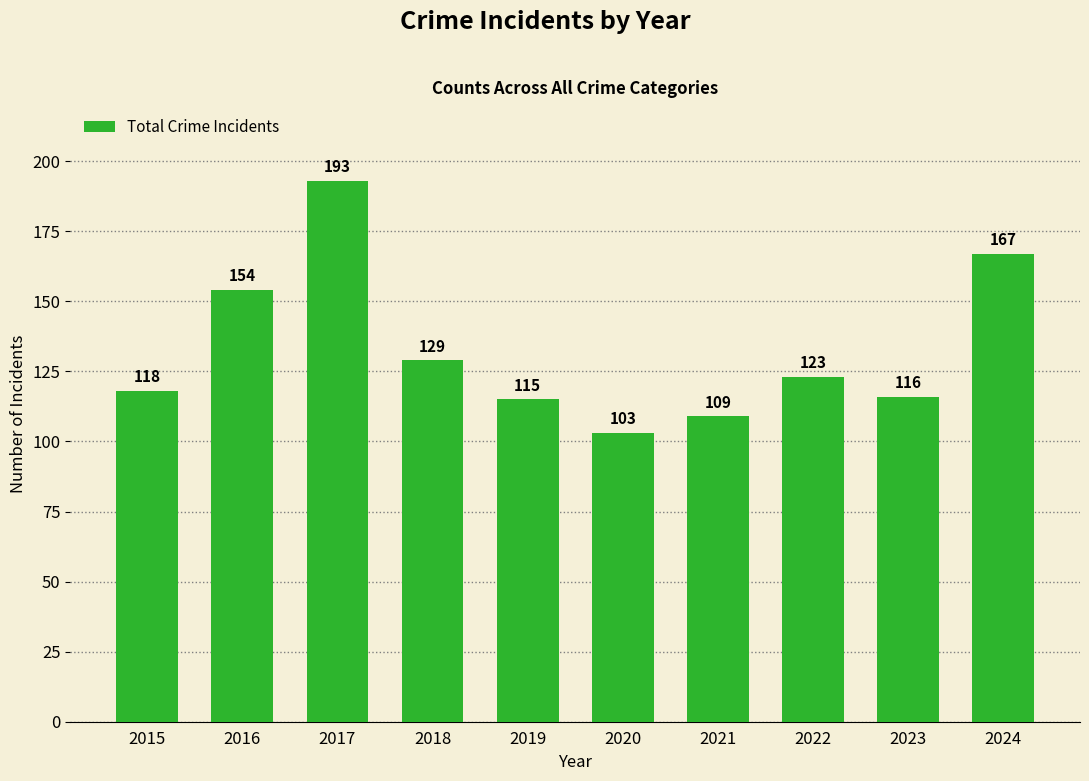

What is the minimum value shown in the chart?

103